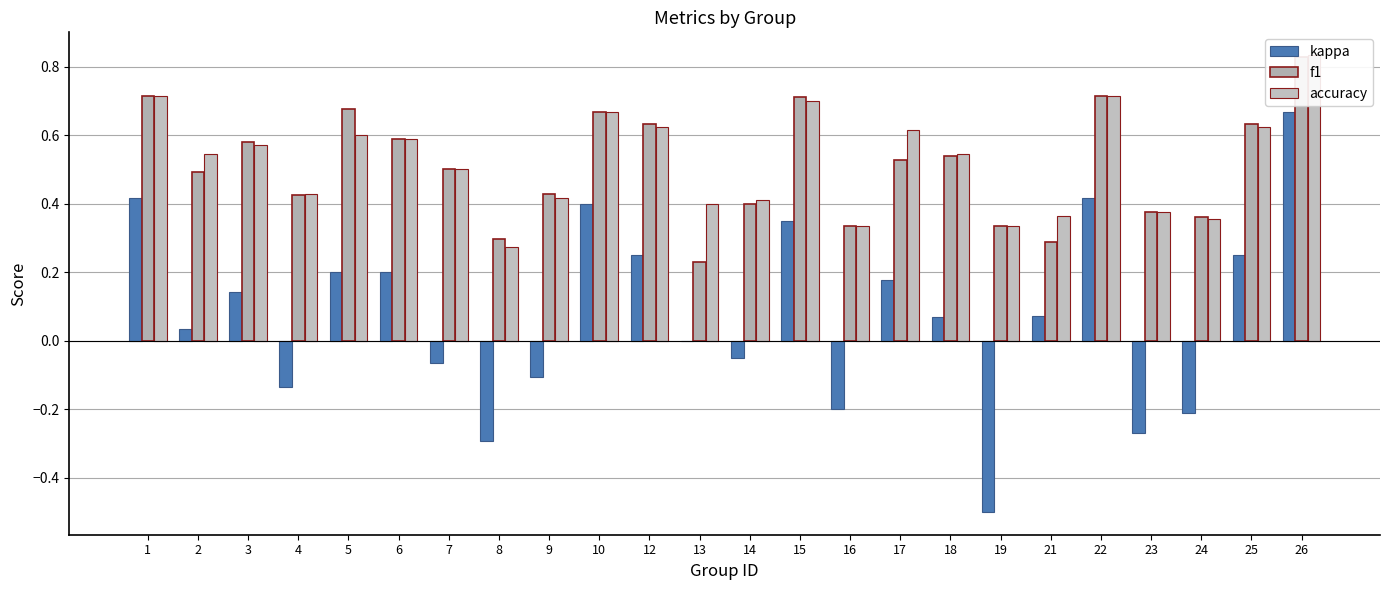

What is the approximate value of accuracy at 12?

0.6